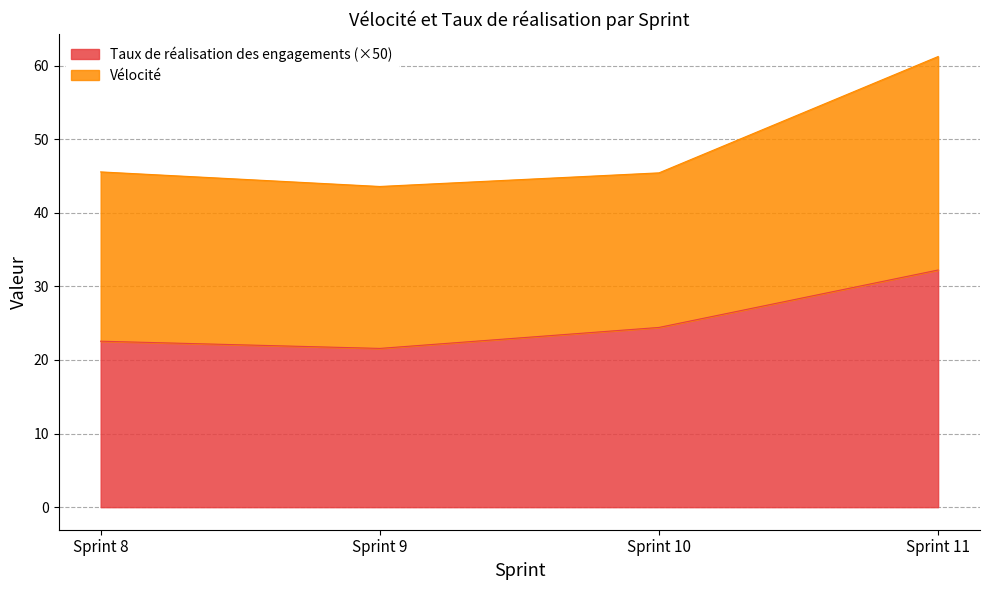

Is it true that the value at Sprint 11 is 9.2?

False